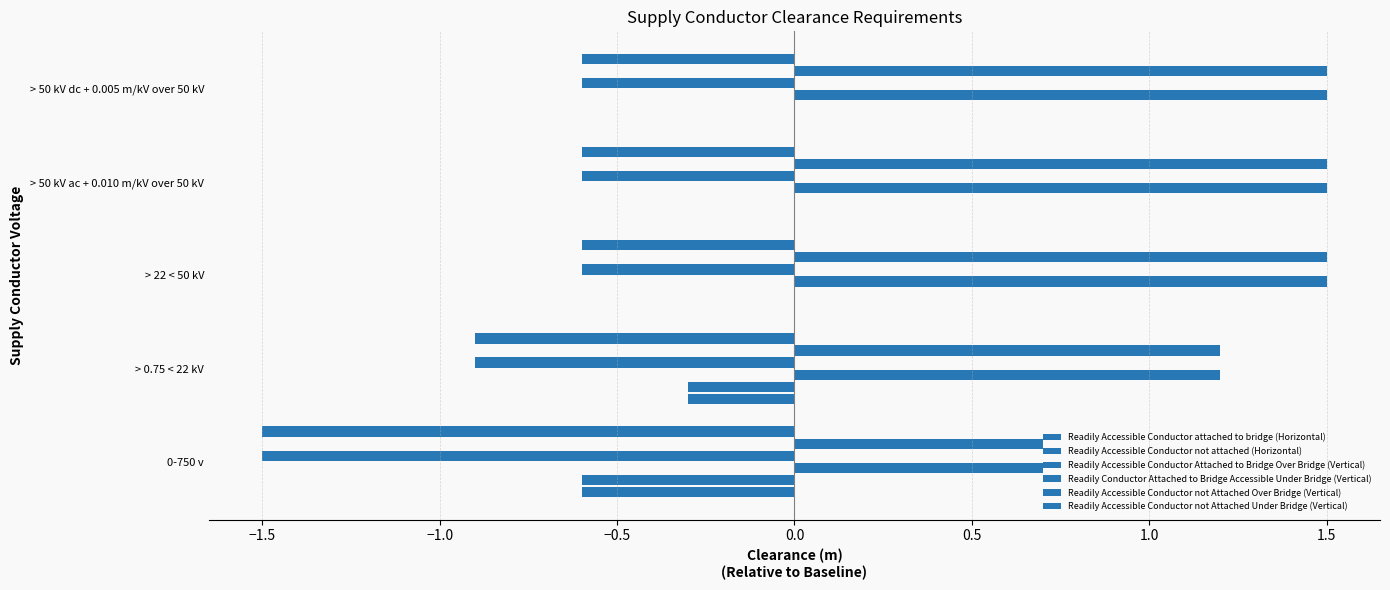

How many distinct data groups are displayed?

6